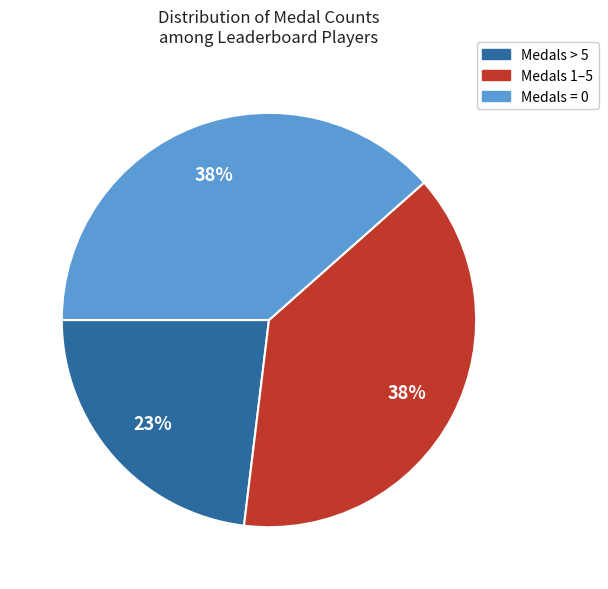

Does any single category account for the majority?

No